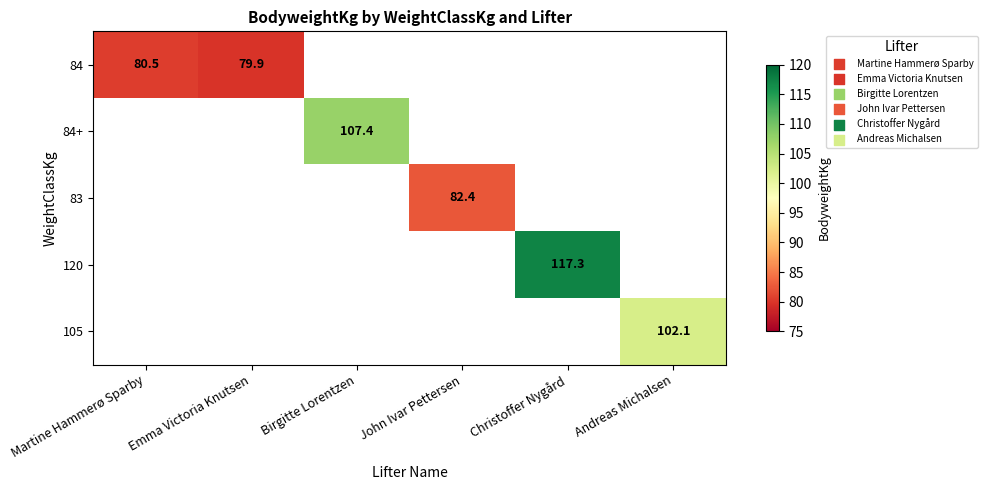

What is the sum of the 84 values at Emma Victoria Knutsen and Martine Hammerø Sparby?

160.4